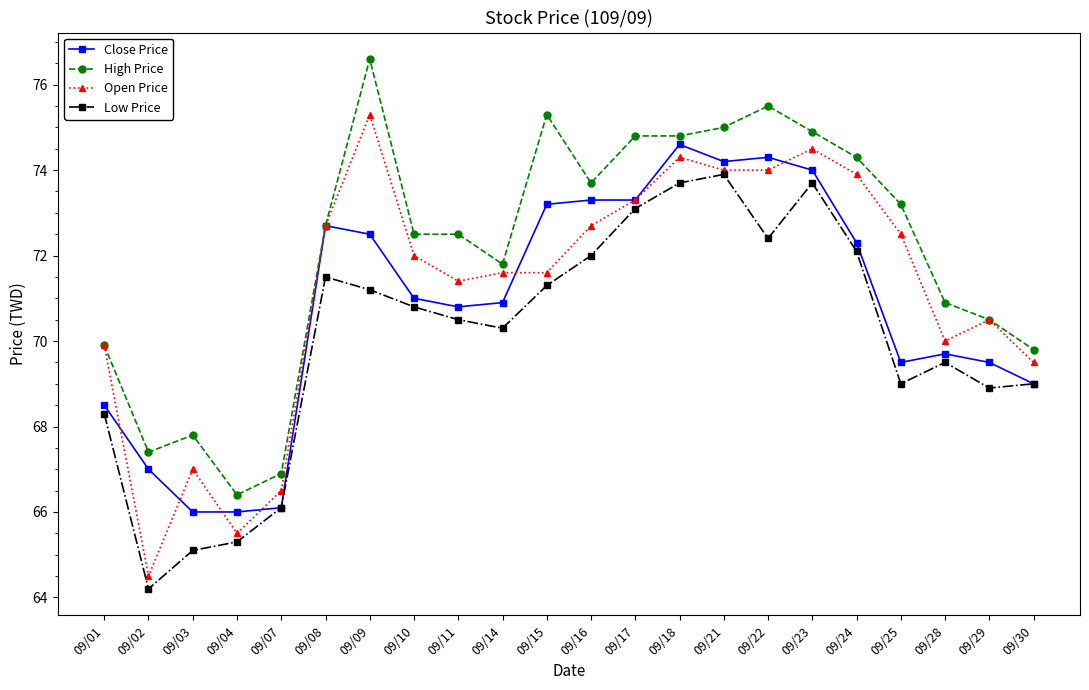

True or false: Low Price has a value of 68.9 at 09/29.

True